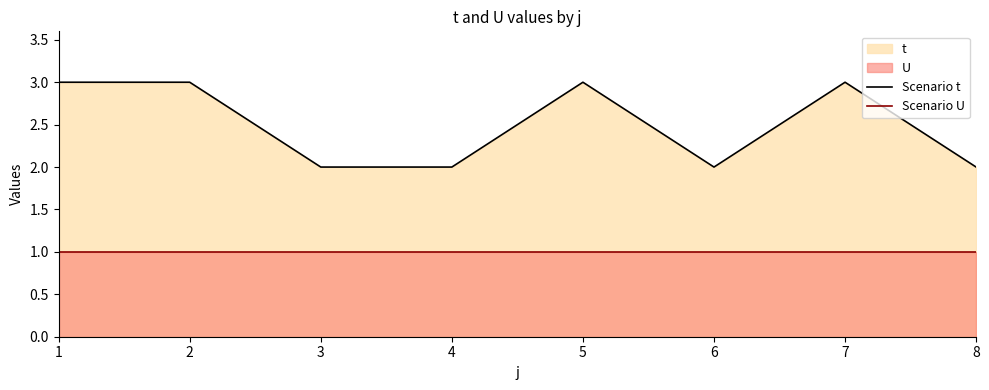

What is the difference between the second highest and second lowest values in the Scenario t series?

1